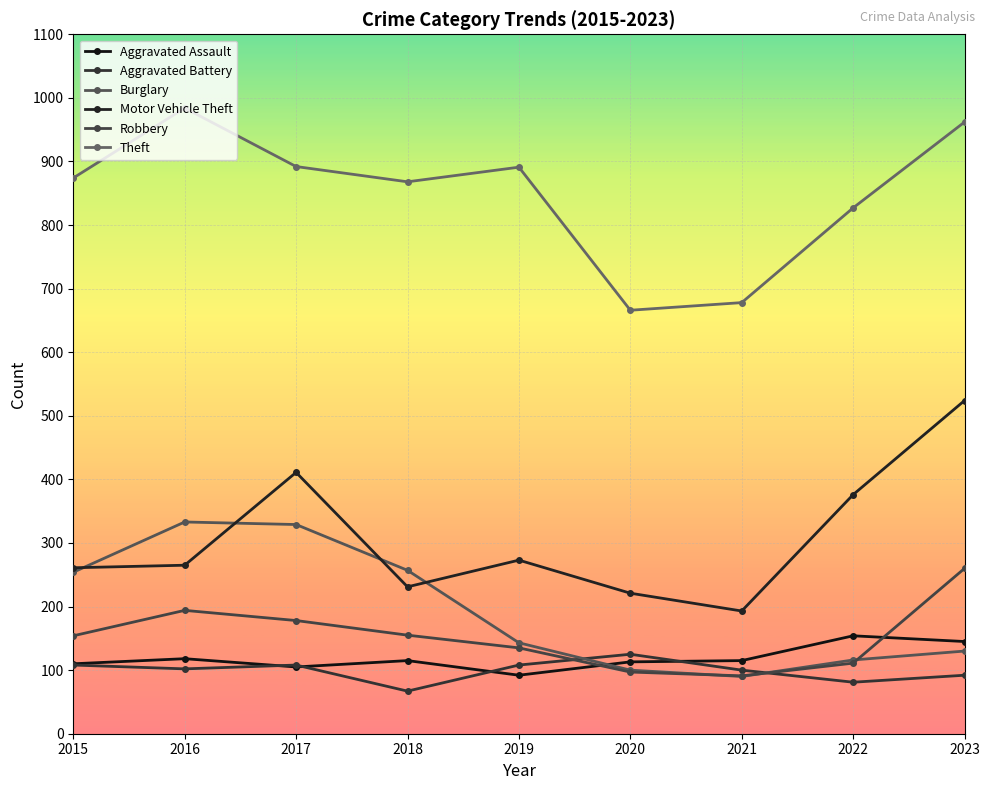

How many data points does each series have?

9